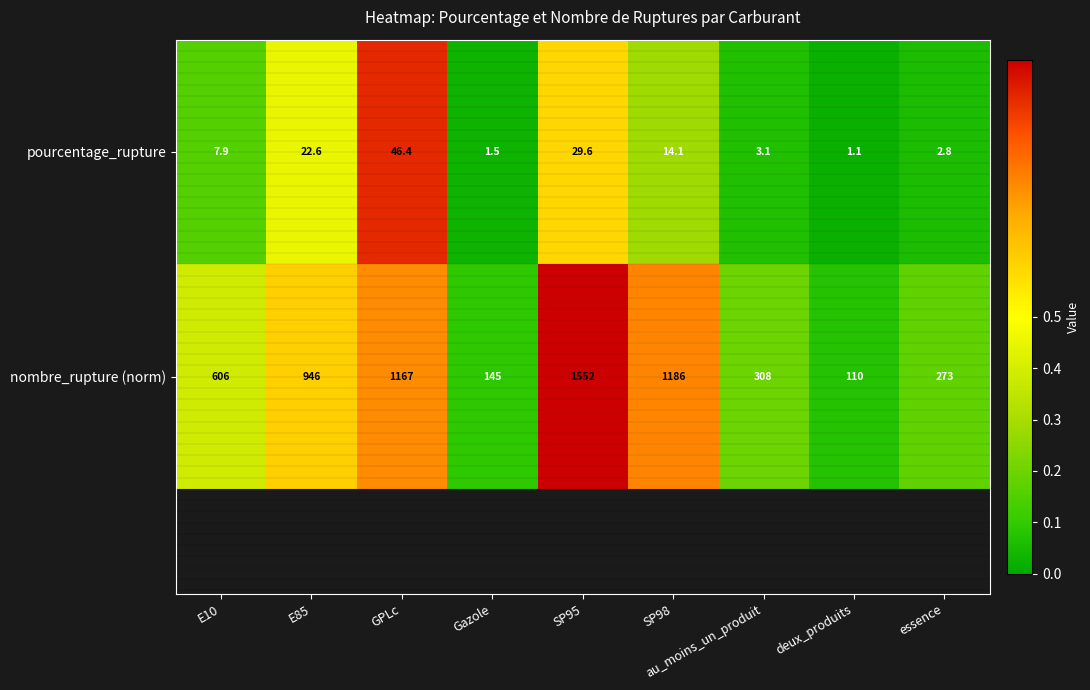

List the series in order of their overall mean, highest first.

nombre_rupture (norm), pourcentage_rupture